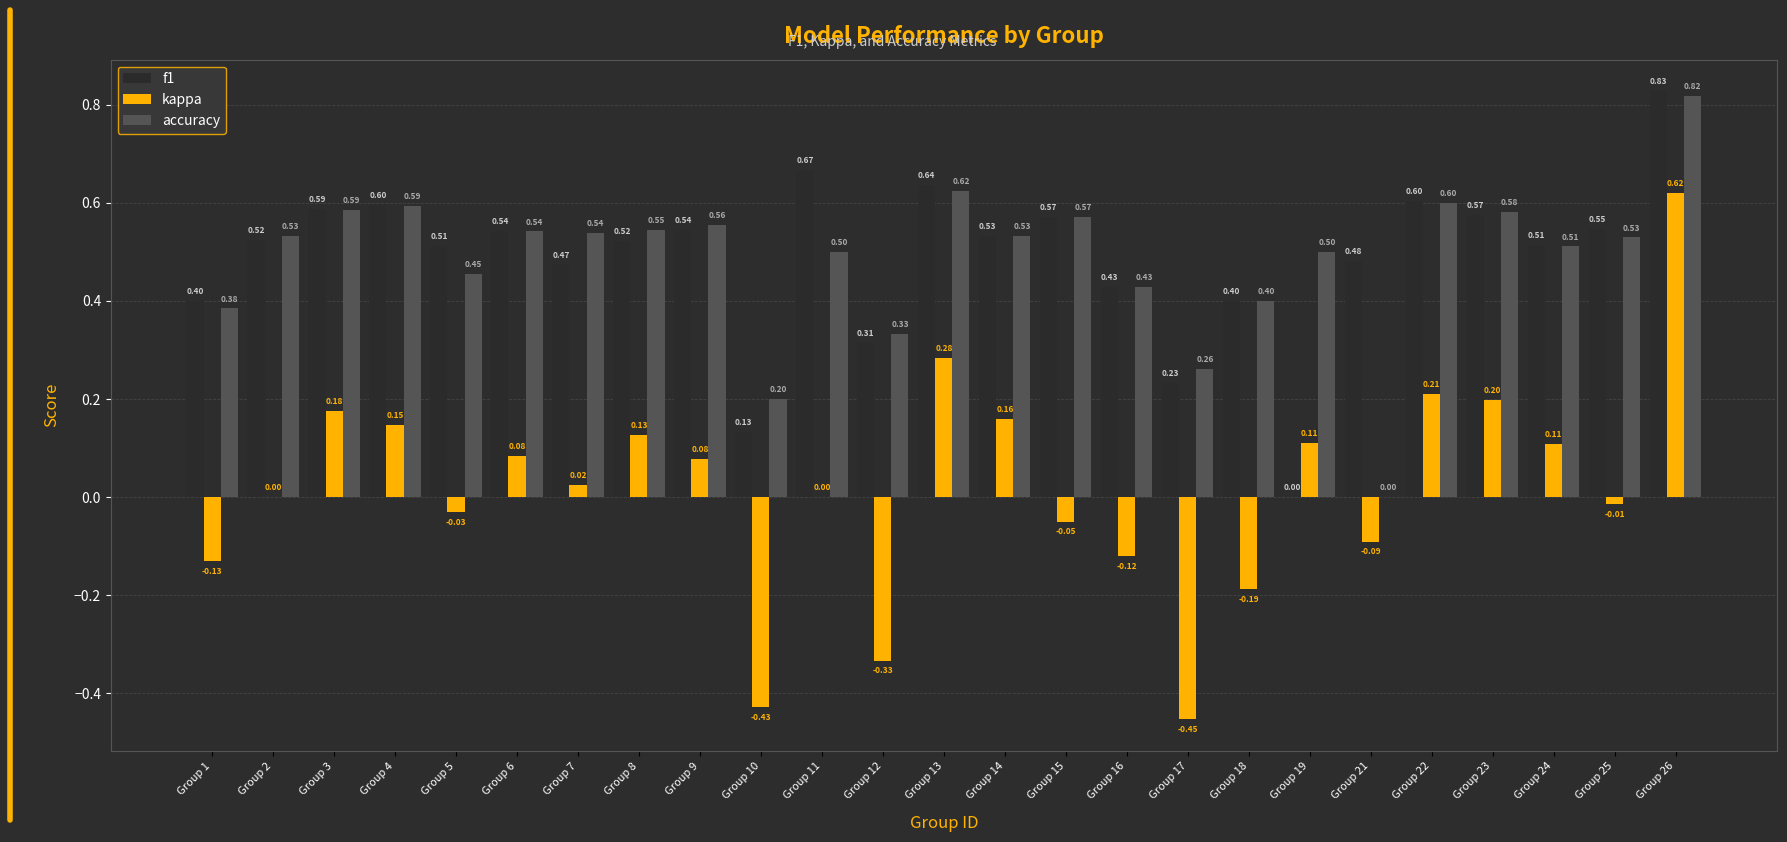

Which category has the highest value in the accuracy series?

Group 26